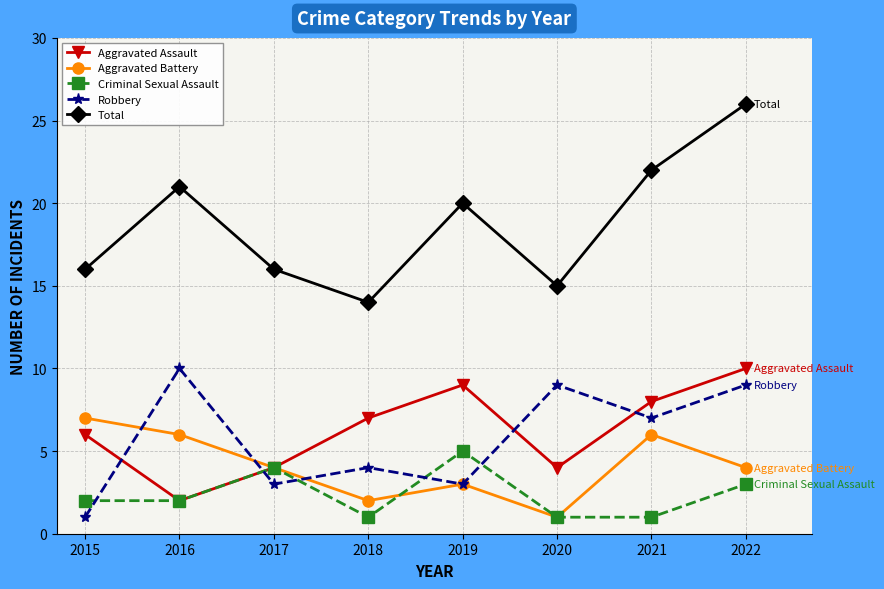

True or false: Aggravated Assault has more than 0 points higher than both neighbors.

True